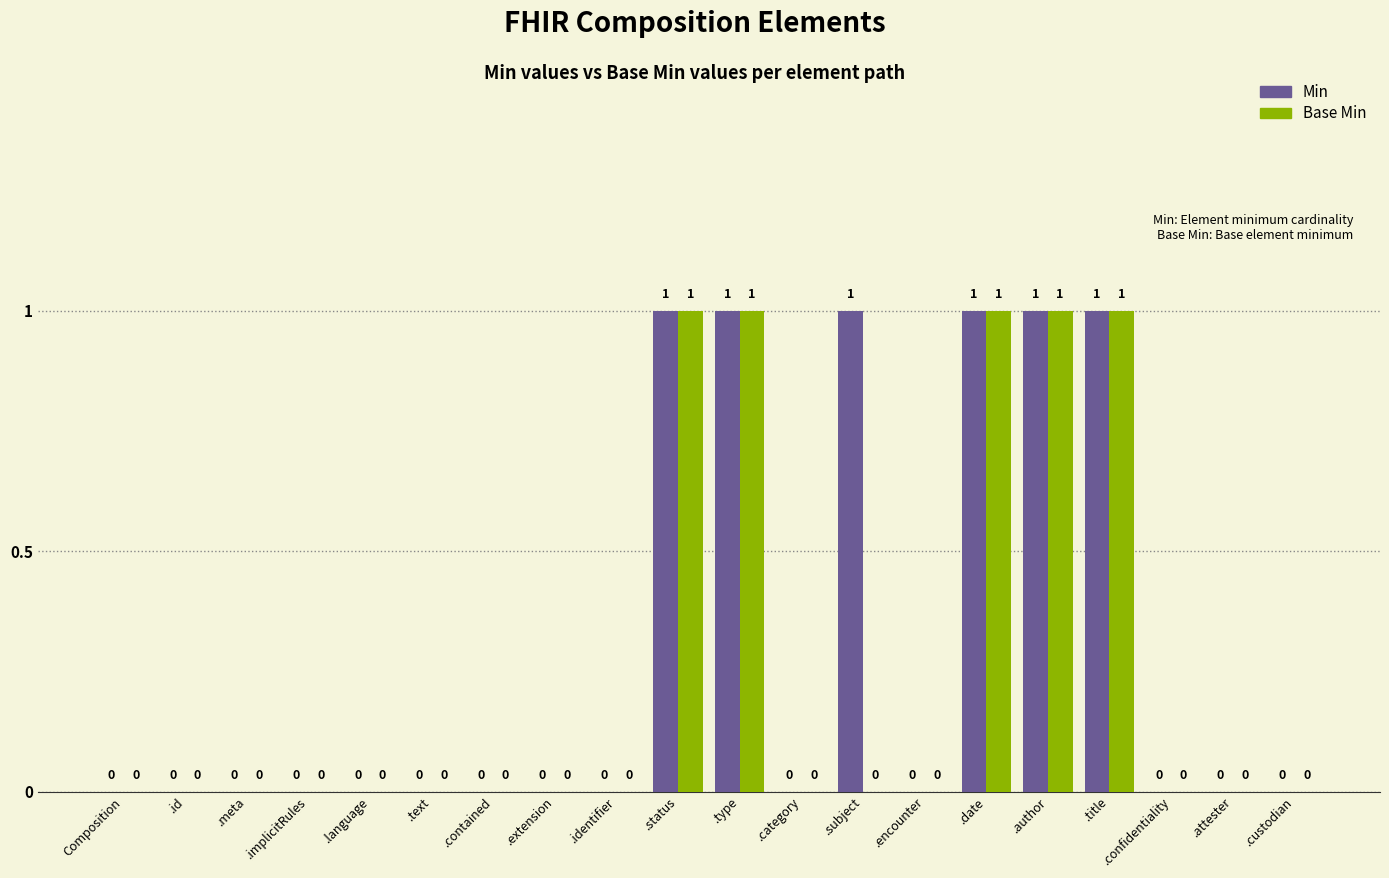

How many data points does each series have?

20